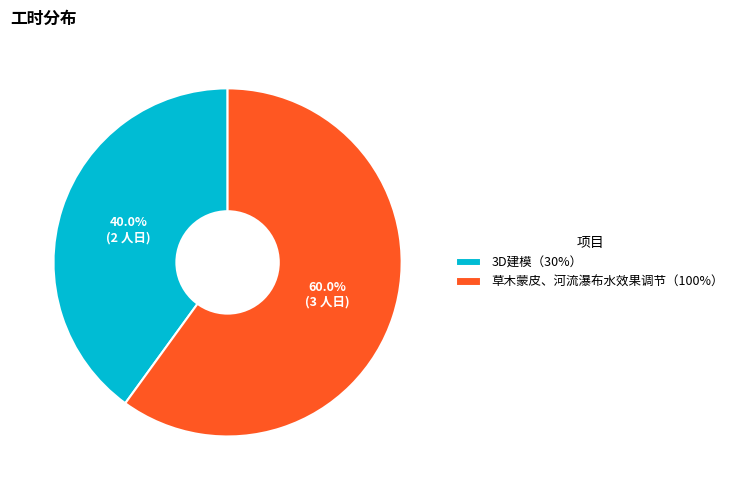

Approximately how many times larger is the value at 3D建模（30%） compared to 草木蒙皮、河流瀑布水效果调节（100%）?

0.7